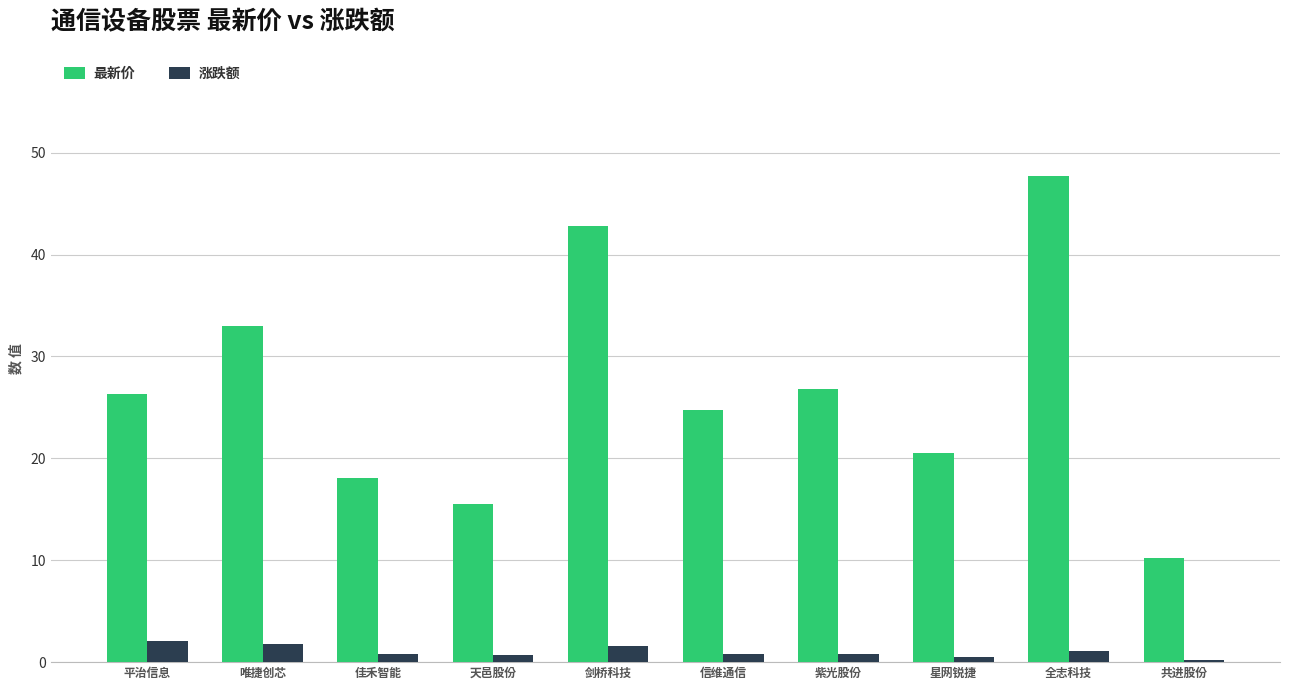

At 紫光股份, list the series in order from largest to smallest.

最新价, 涨跌额